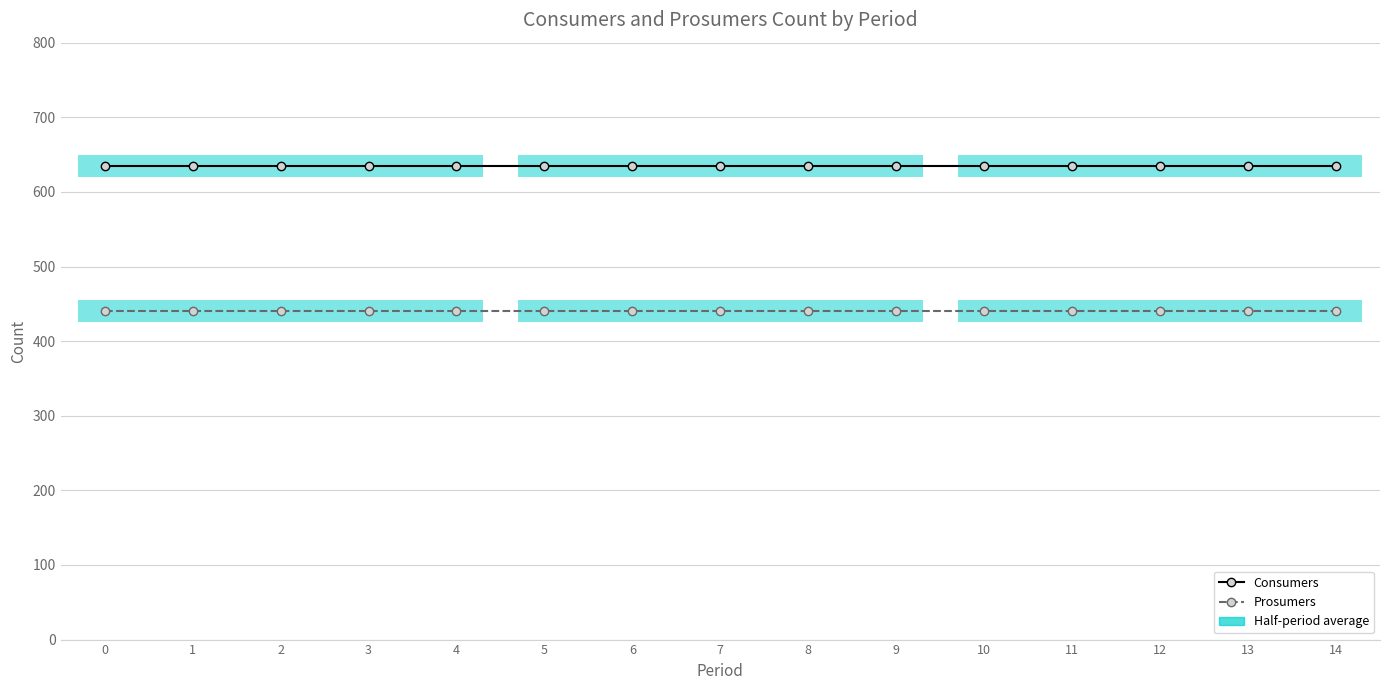

What is the total value across all series at 6?

1075